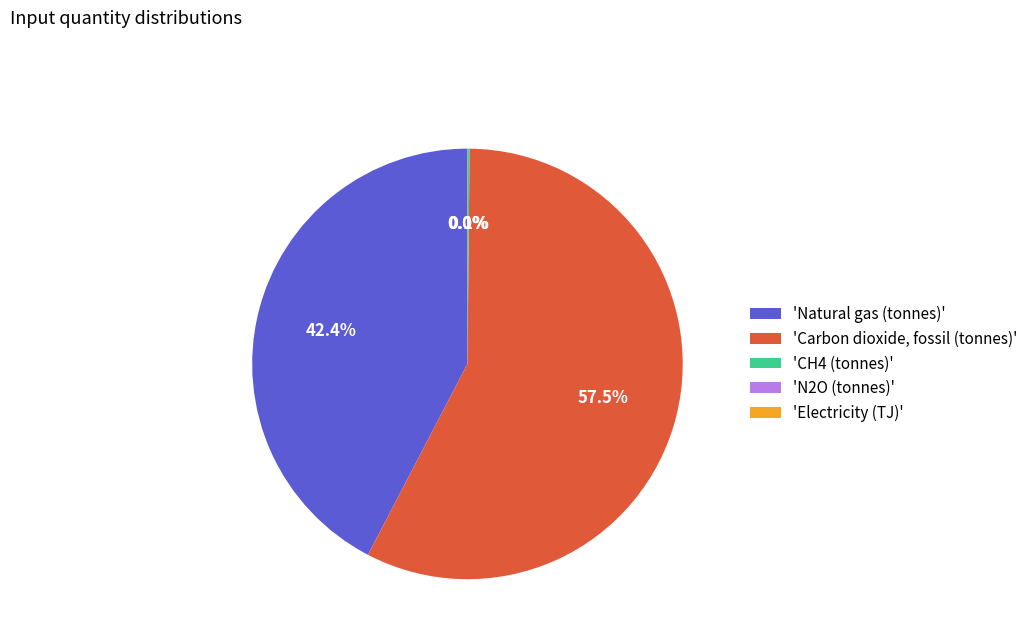

What is the largest slice in the pie chart?

'Carbon dioxide, fossil (tonnes)'